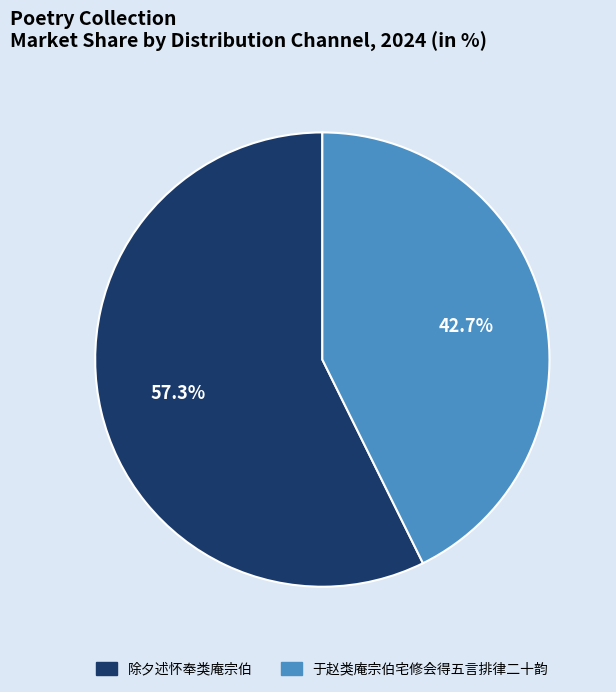

Is it true that 除夕述怀奉类庵宗伯 is 43% of the pie?

False